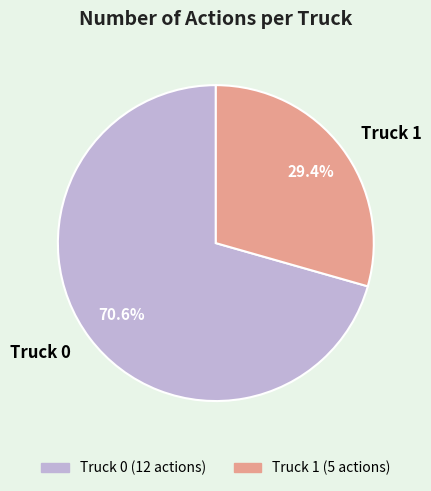

Which category has the biggest portion of the pie?

Truck 0